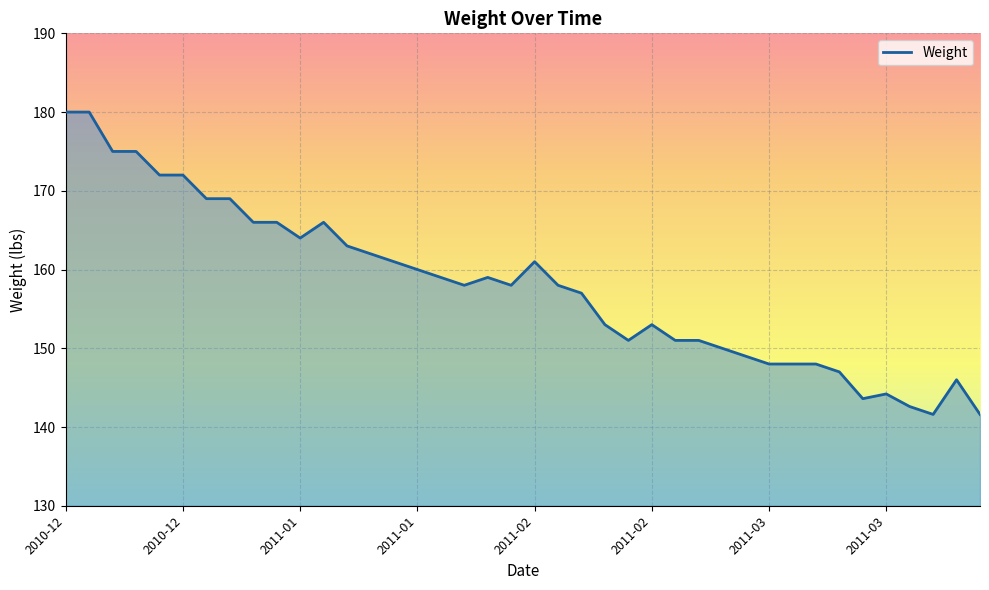

What is the greatest value displayed?

180.0